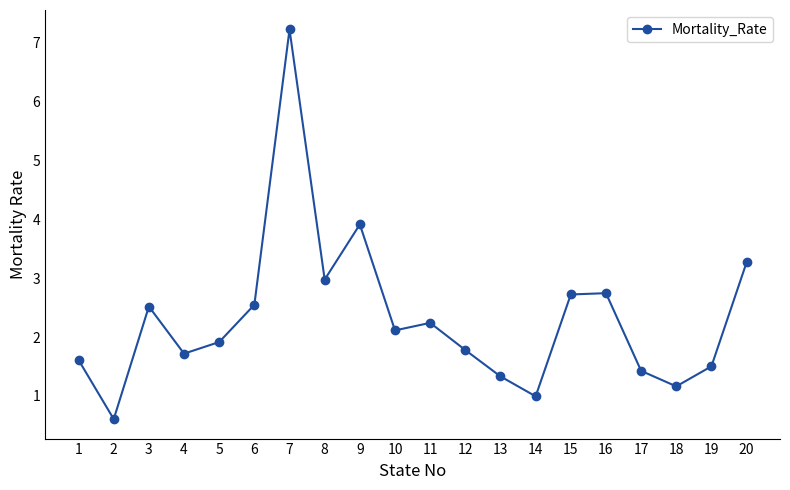

What is the value of the 5th point from the left?

1.9